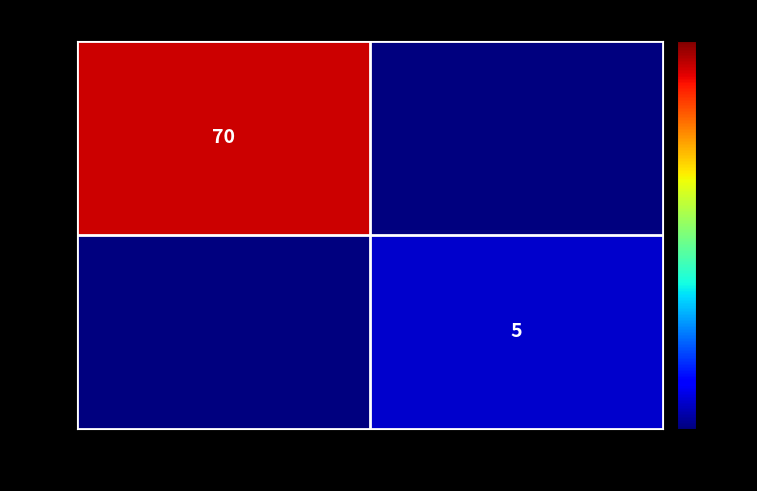

Count the No2 values in the range 0 to 5.

2